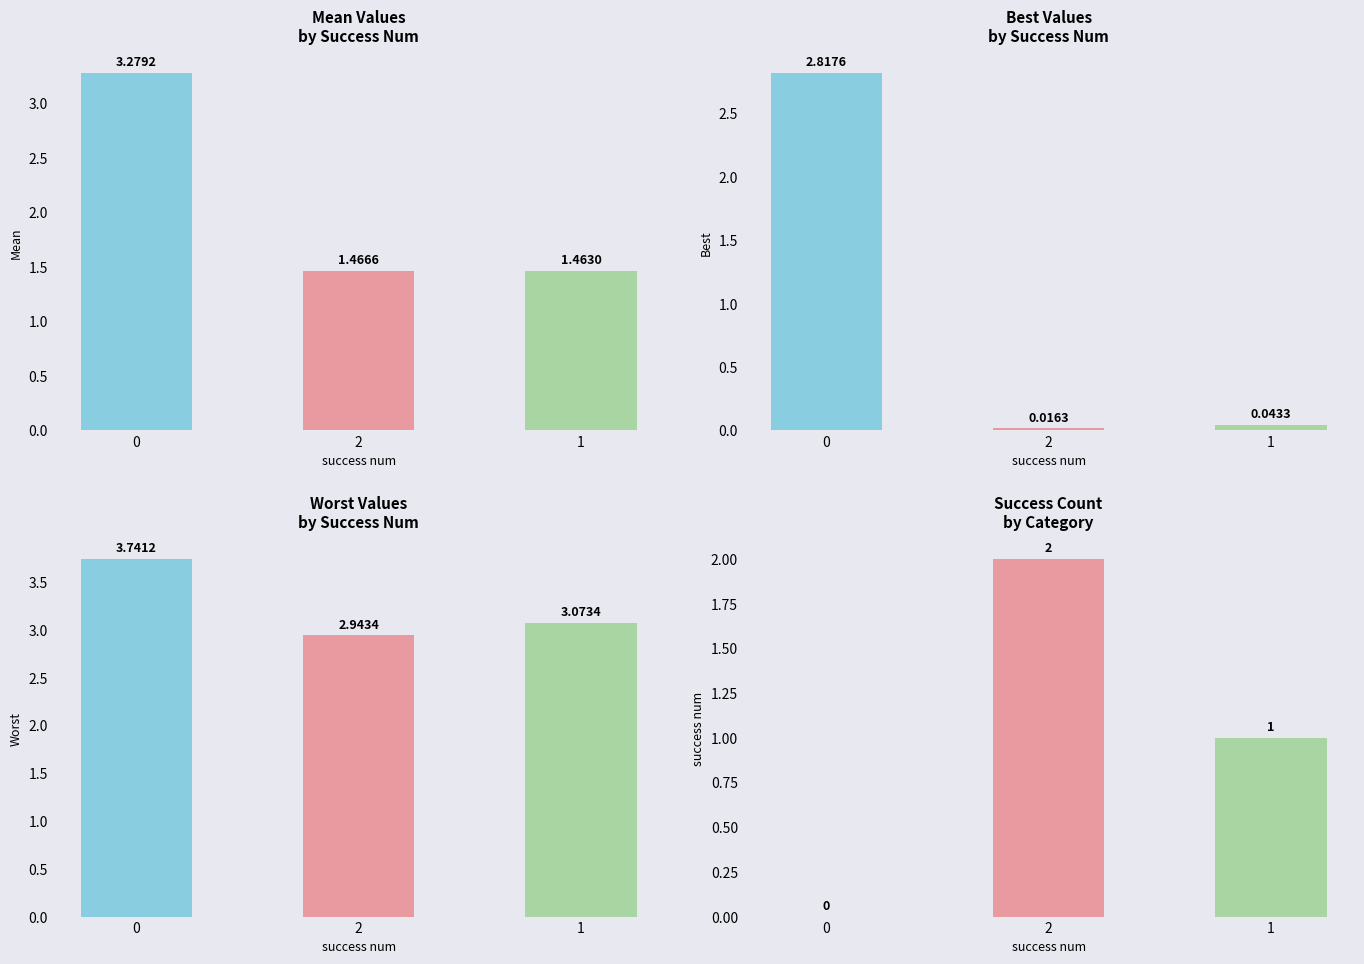

Reading left to right, what are all the values shown in this chart?

mean: 3.3	1.5	1.5
best: 2.8	0.0	0.0
worst: 3.7	2.9	3.1
success num: 0.0	2.0	1.0